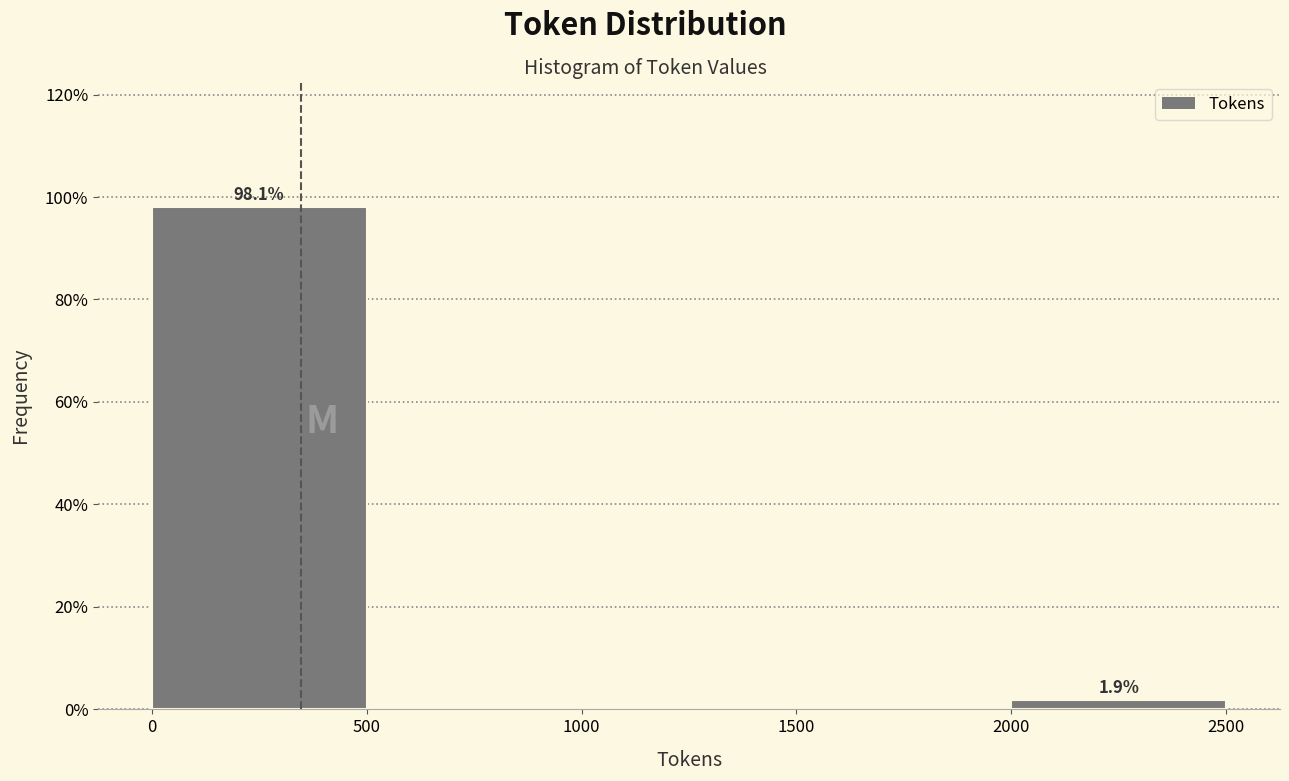

Which range on the x-axis has the tallest bar?

0 to 500